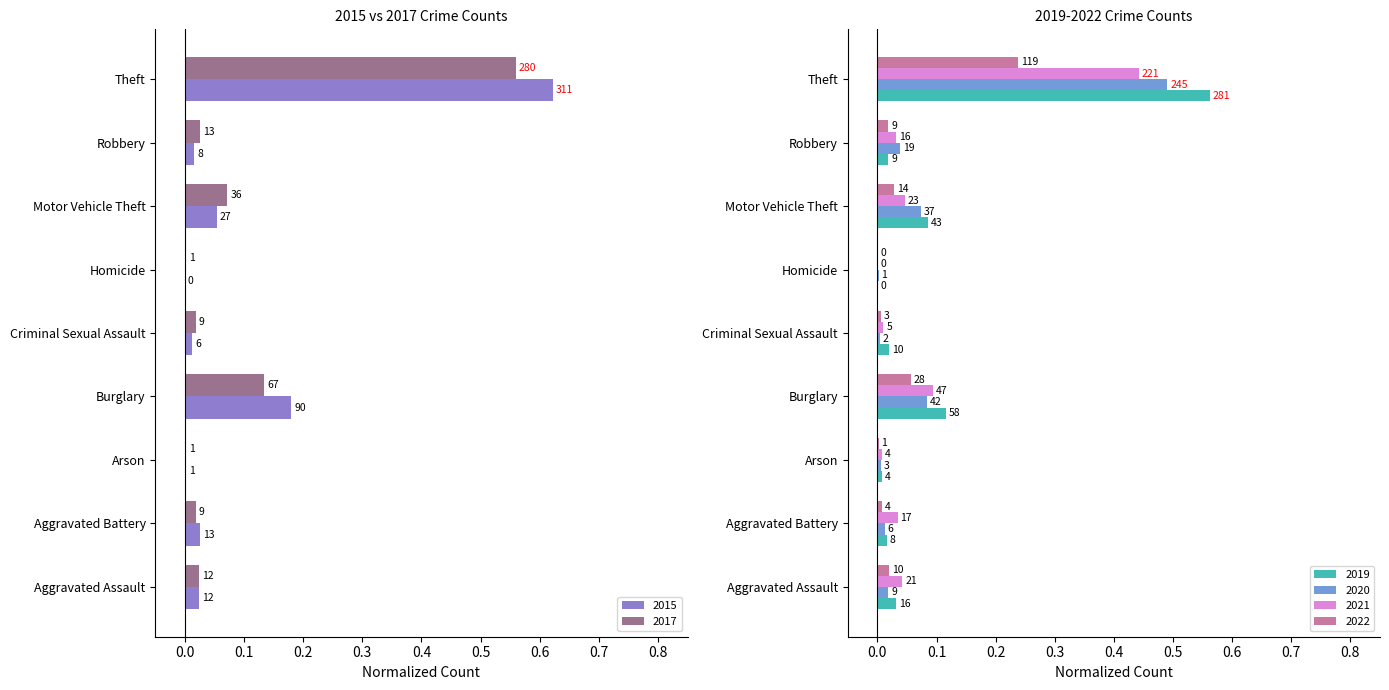

What is the label of the 4th bar from the right?

Homicide